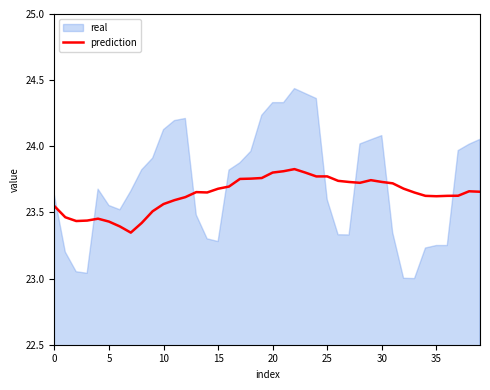

Between 26 and 20, which is larger?

20